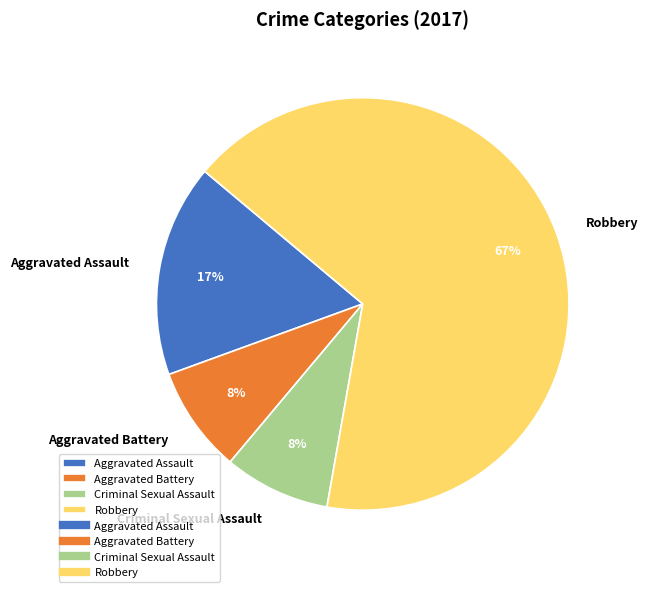

Is it true that Aggravated Battery is 8% of the pie?

True